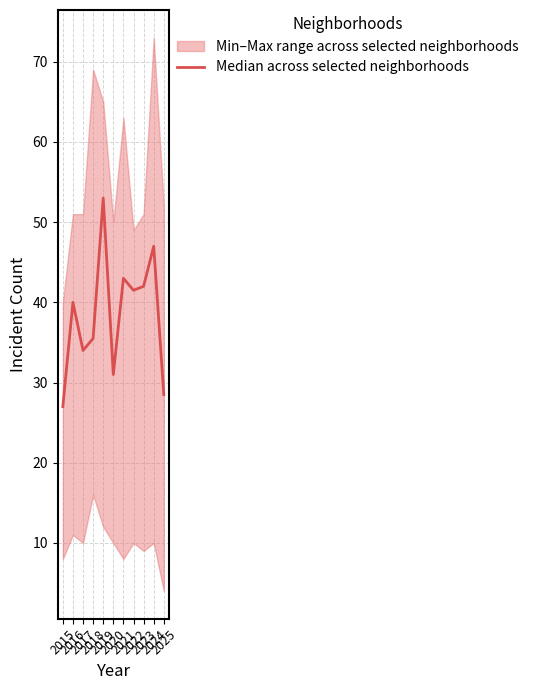

Does the chart display data point markers on the line(s)?

No